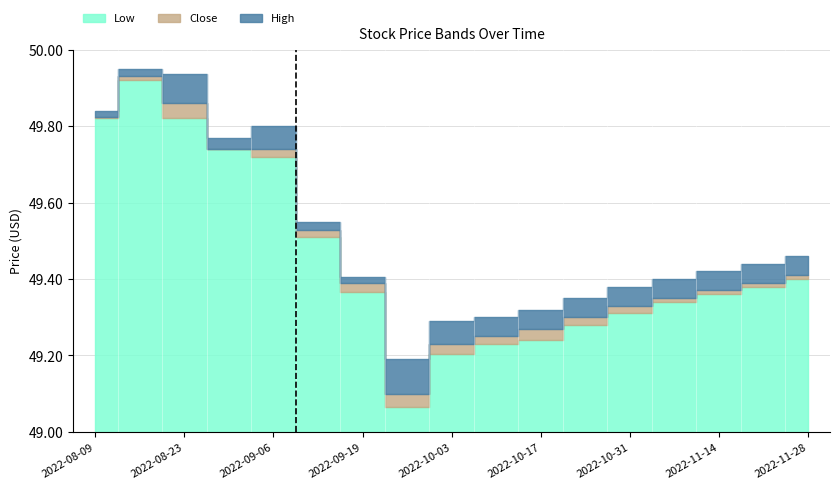

What is the difference between the second highest and minimum values in the High series?

0.7